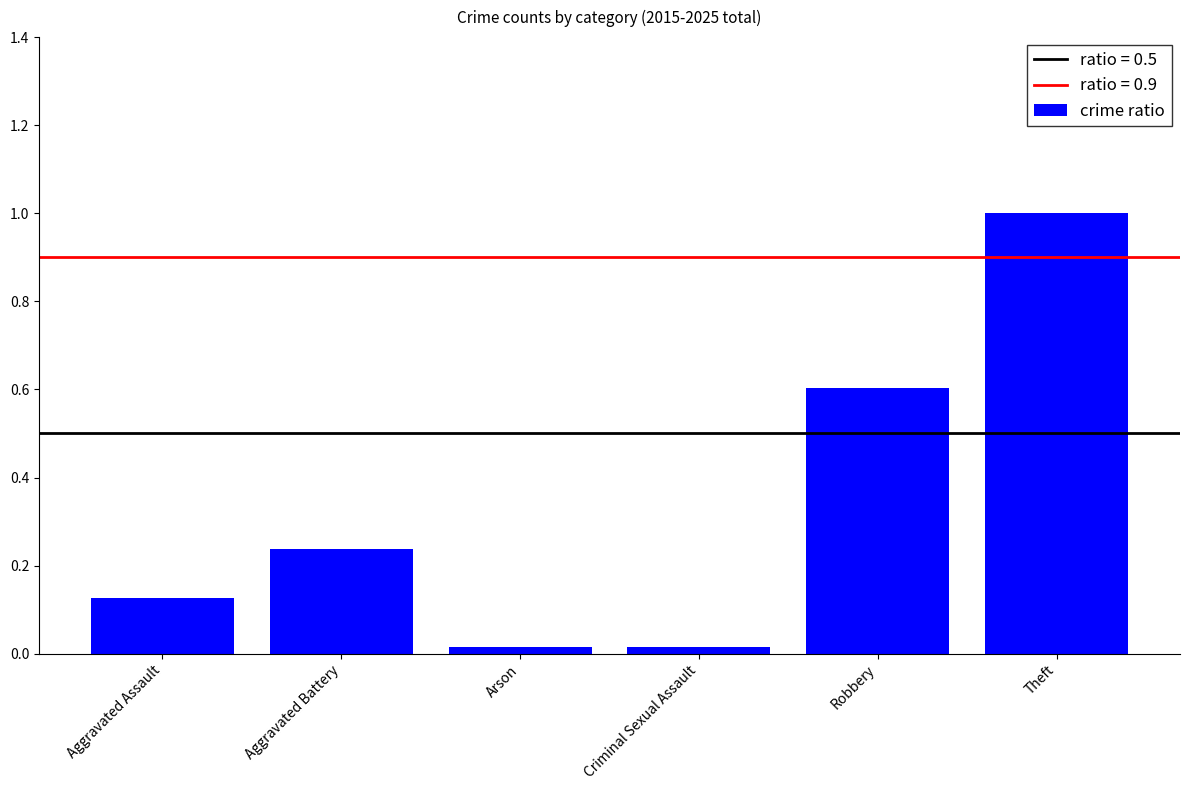

What is the label of the 5th bar from the right?

Aggravated Battery